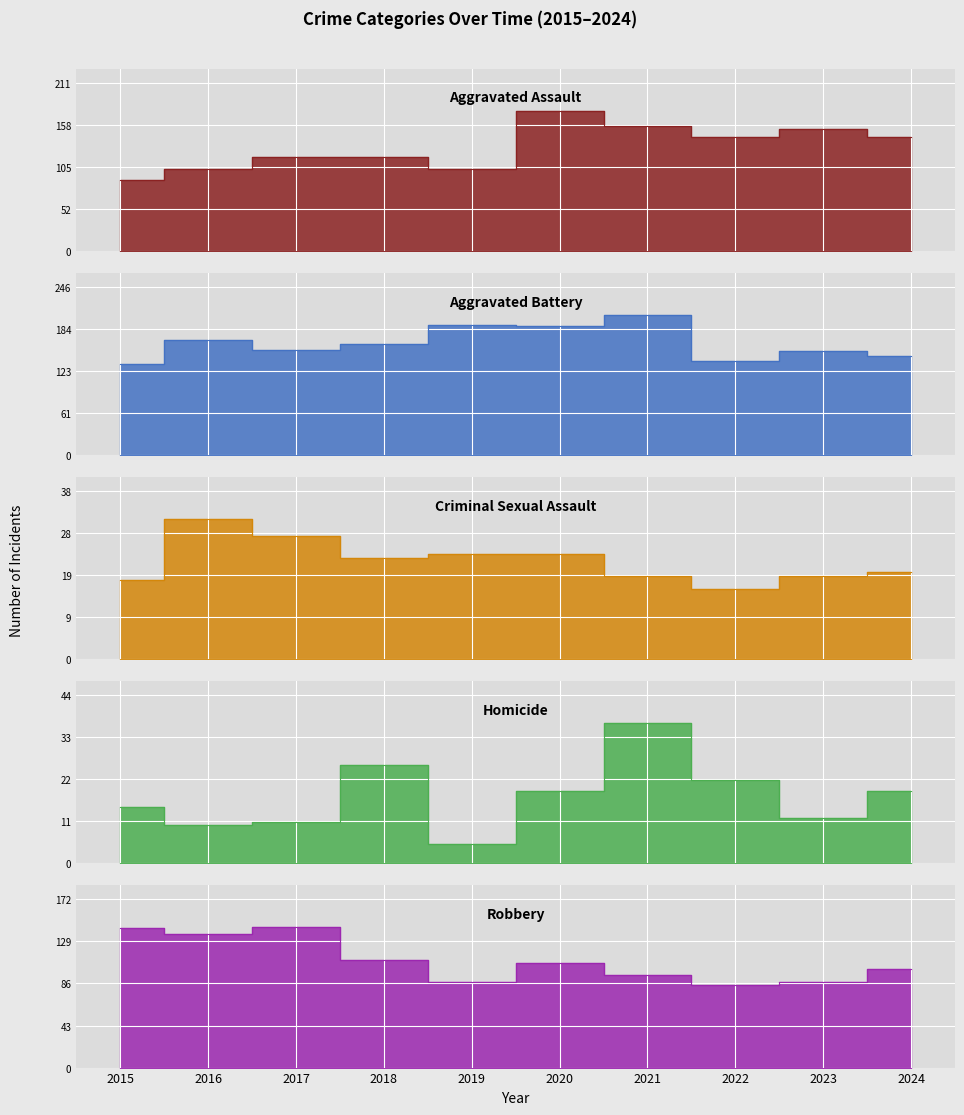

What are all the series names shown in the legend?

Aggravated Assault, Aggravated Battery, Criminal Sexual Assault, Homicide, Robbery